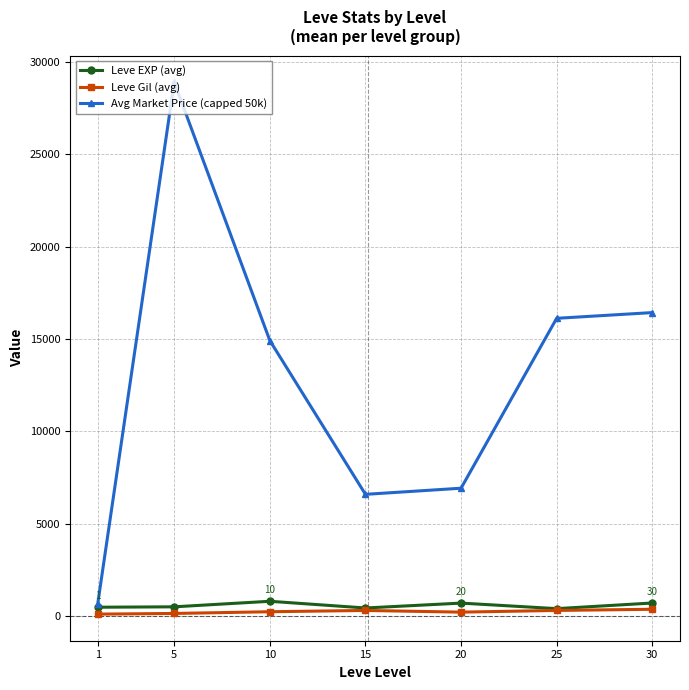

True or false: Avg Market Price (capped 50k) has more than 2 points higher than both neighbors.

False